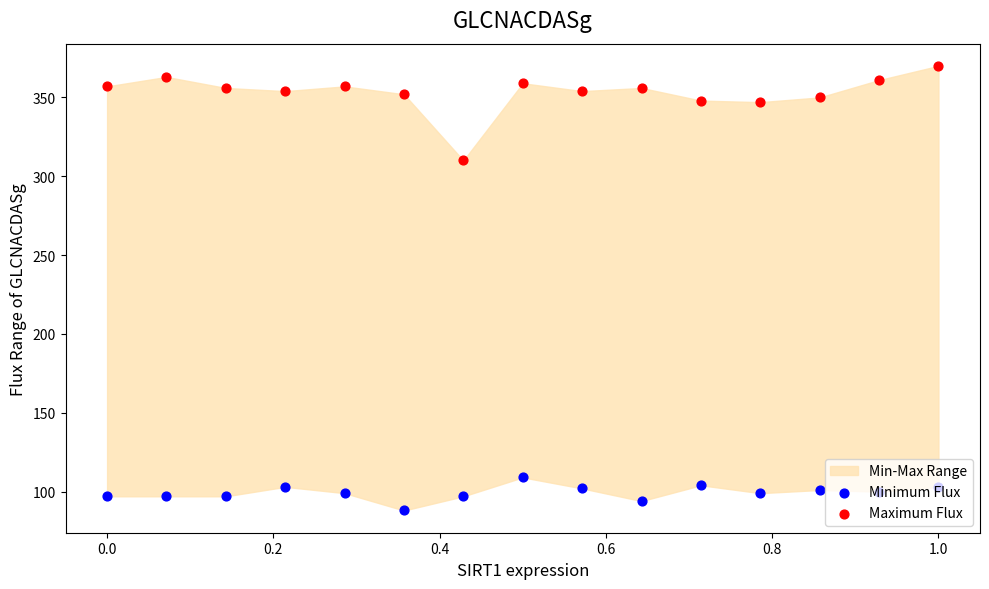

Which series contains the highest Y value?

Maximum Flux